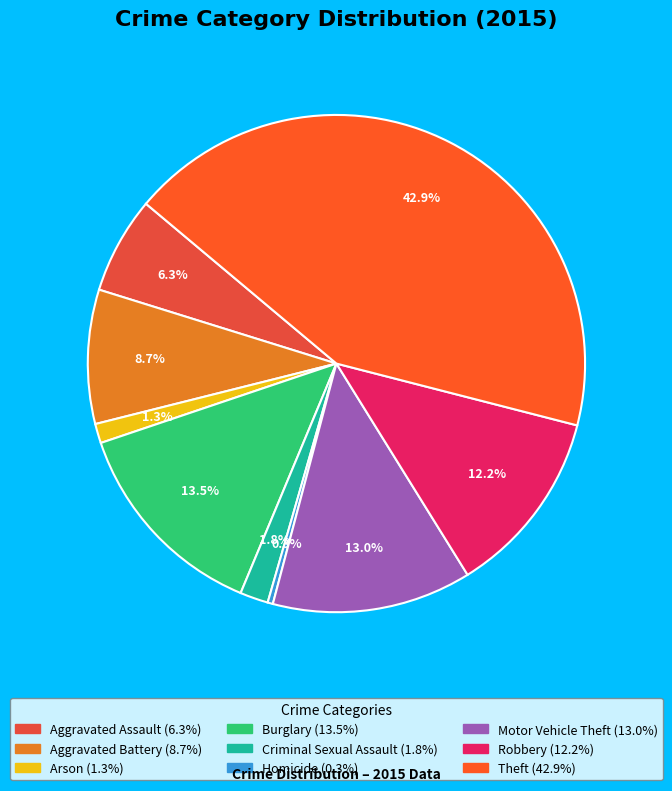

What percentage is the Aggravated Assault slice, to the nearest percent?

6%